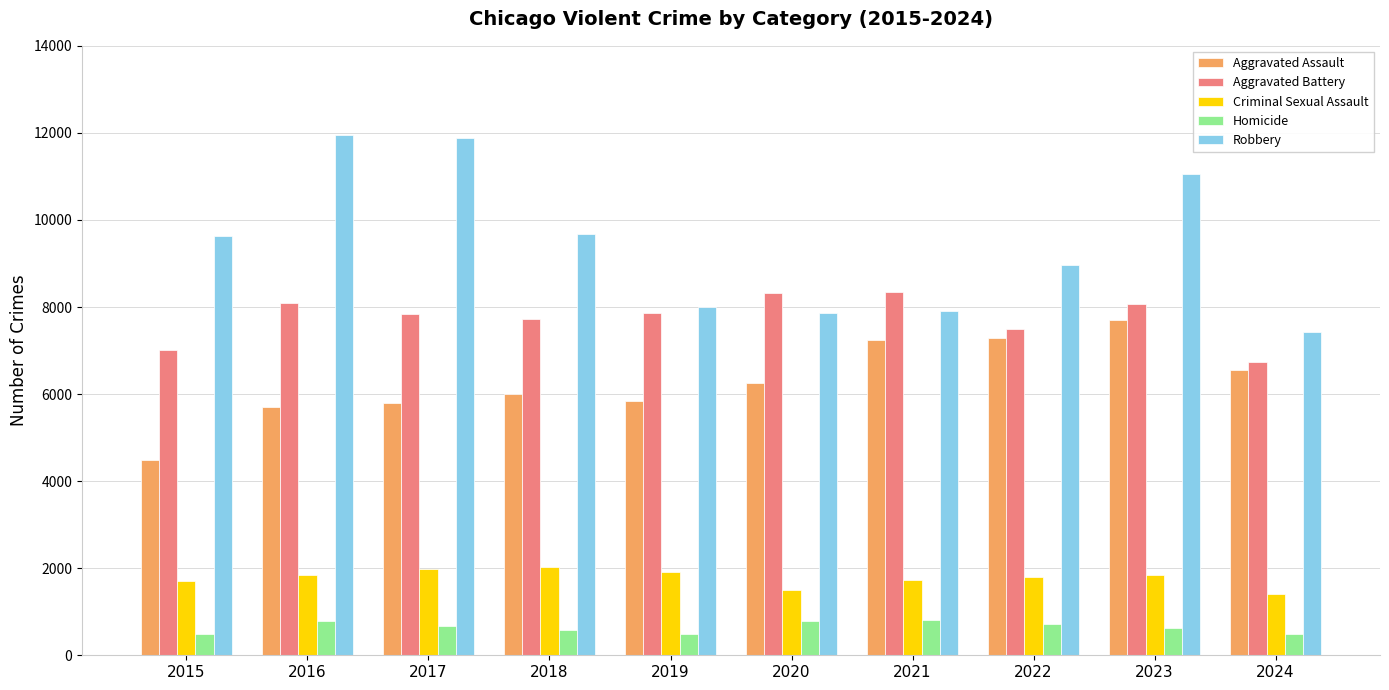

What is the difference between the Aggravated Battery values at 2015 and 2020?

1302